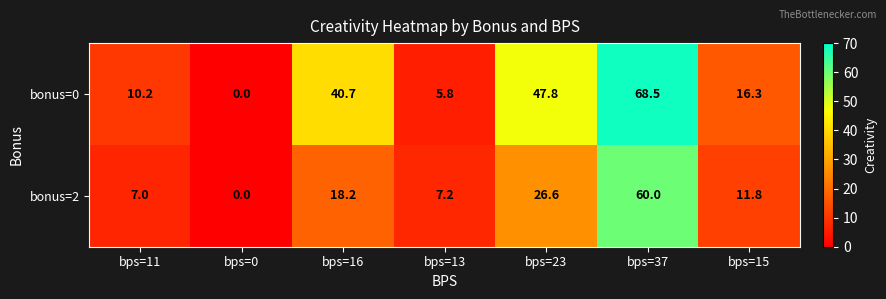

Which series has the widest spread of values?

bonus=0